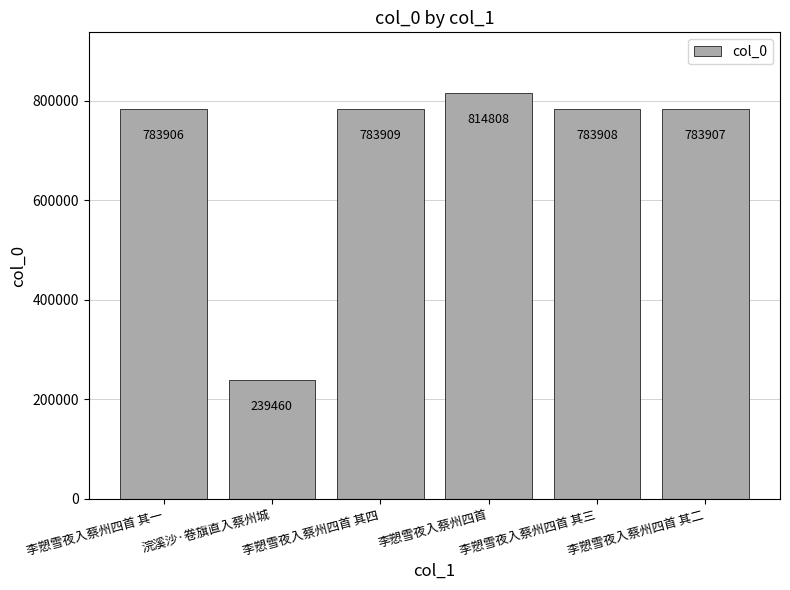

Reading right to left, what are all the values shown in this chart?

783907	783908	814808	783909	239460	783906